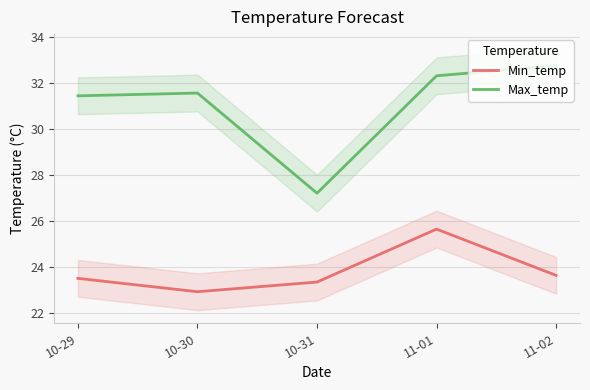

The value of Max_temp at 11-02 is 58.2. True or false?

False